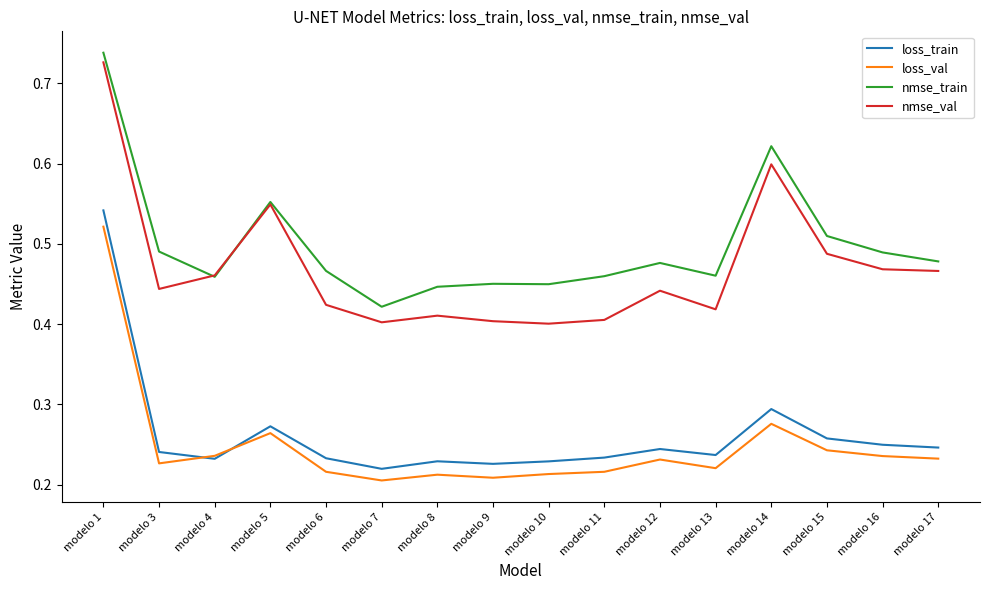

How many loss_val values are between 0 and 1?

16